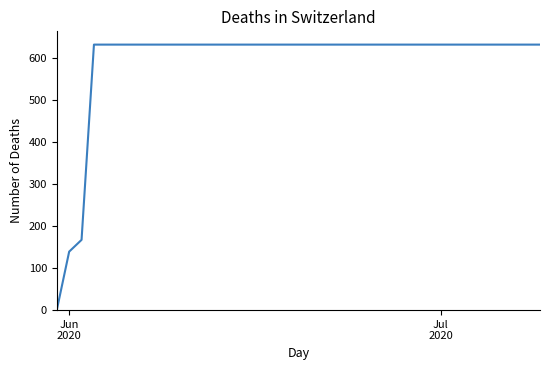

Reading left to right, list all the values displayed in this chart.

0	139	167	631	631	631	631	631	631	631	631	631	631	631	631	631	631	631	631	631	631	631	631	631	631	631	631	631	631	631	631	631	631	631	631	631	631	631	631	631